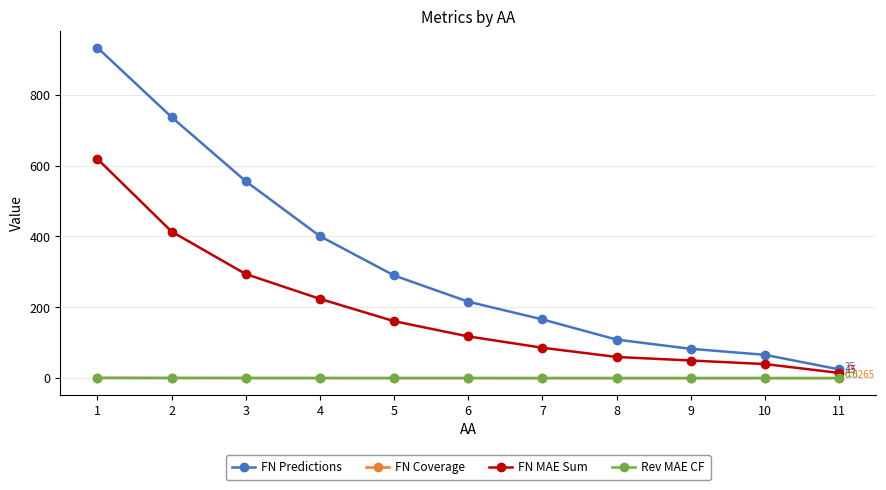

Which series has the largest total across all categories?

FN Predictions